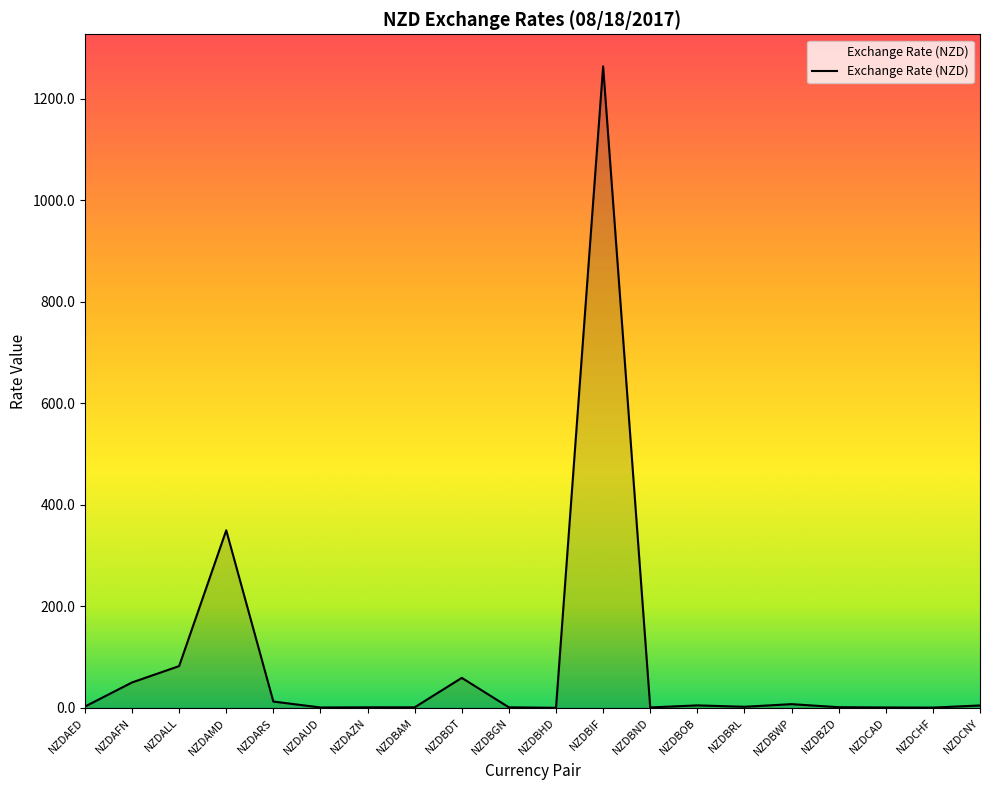

True or false: the data shows 50.2 at NZDAFN.

True